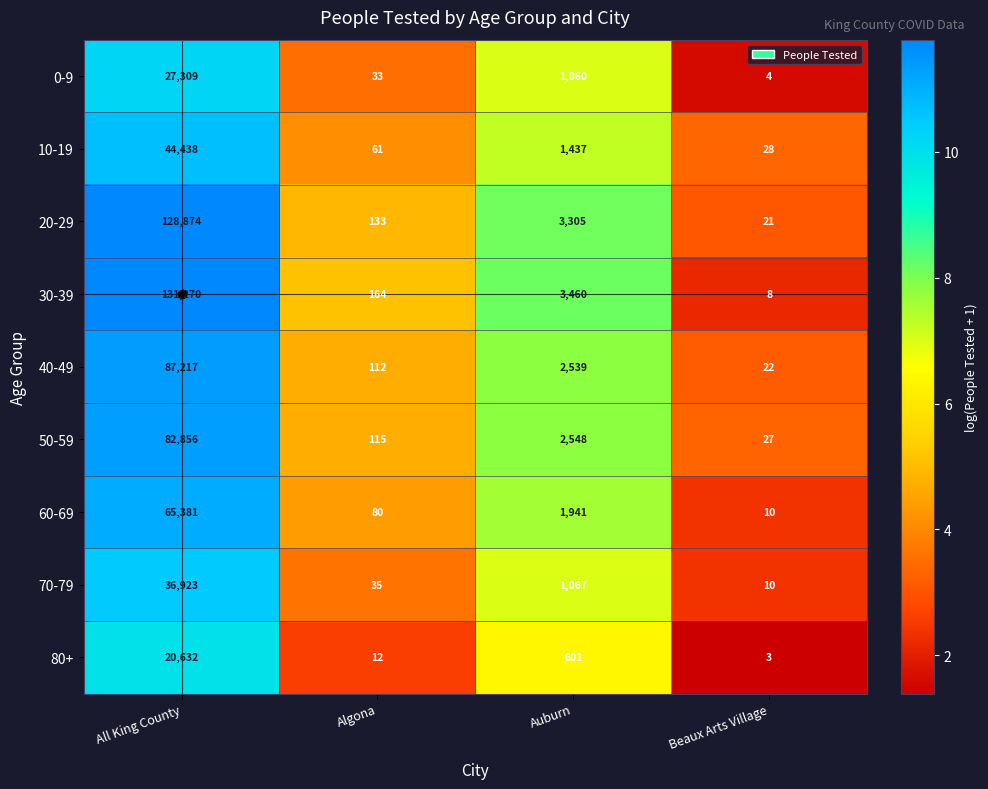

What is the maximum value for 70-79?

36923